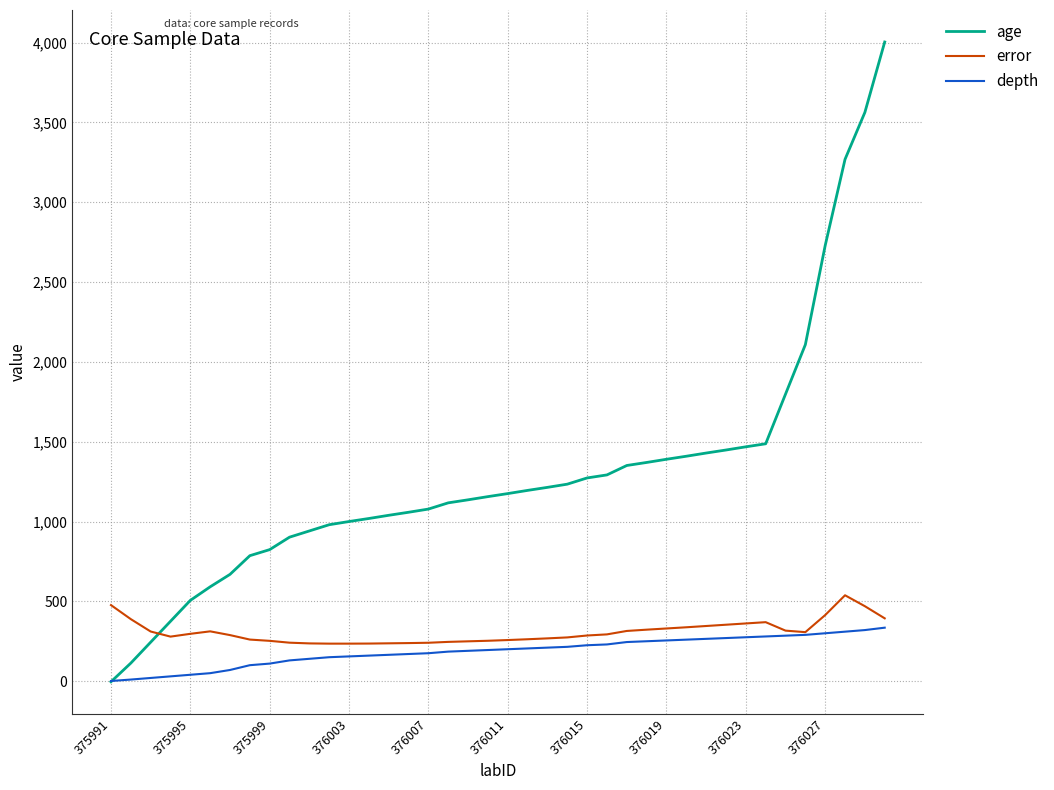

Which series has the largest total across all categories?

age